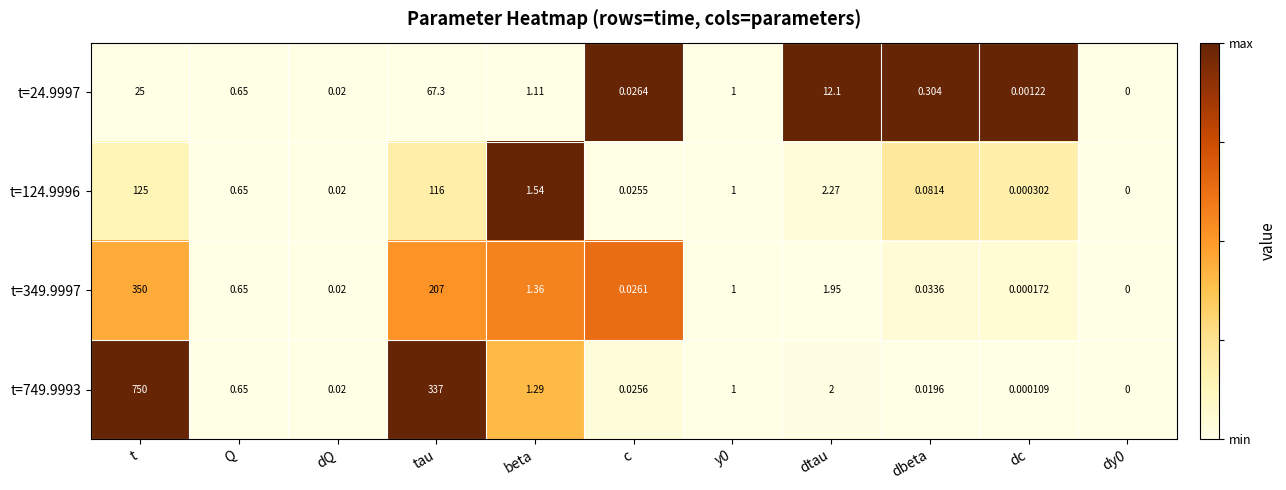

Which label corresponds to the largest value in the chart?

t